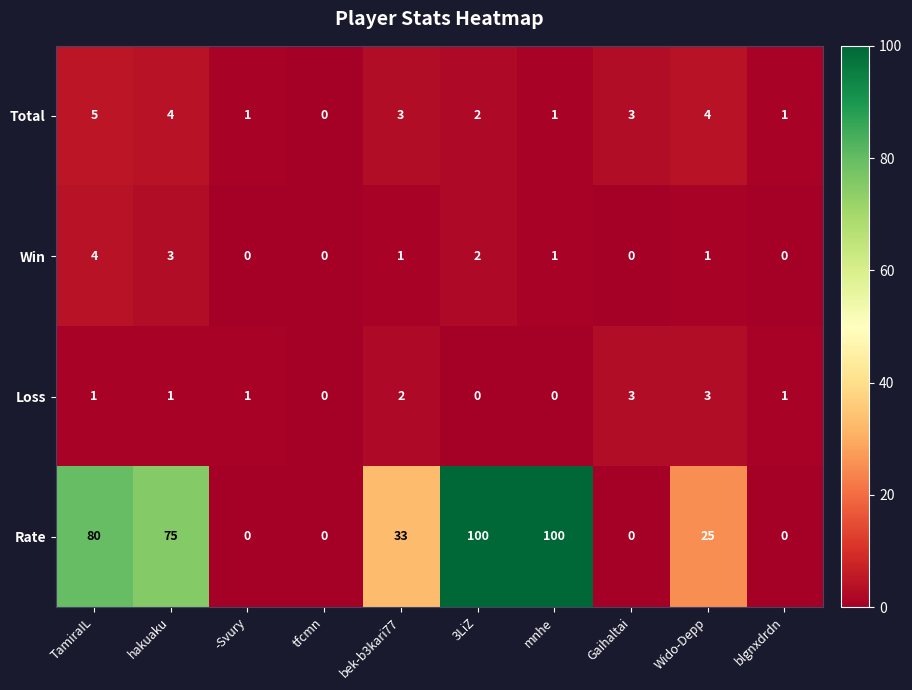

Is it true that Win equals 0 at Gaihaltai?

True